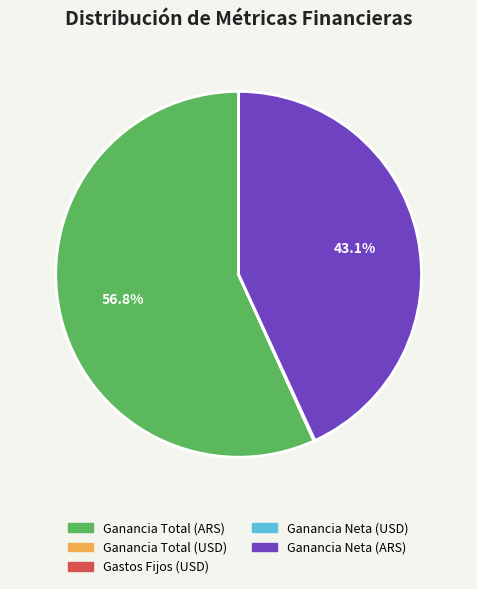

What percentage is NOT represented by Ganancia Neta (ARS)?

56.9%